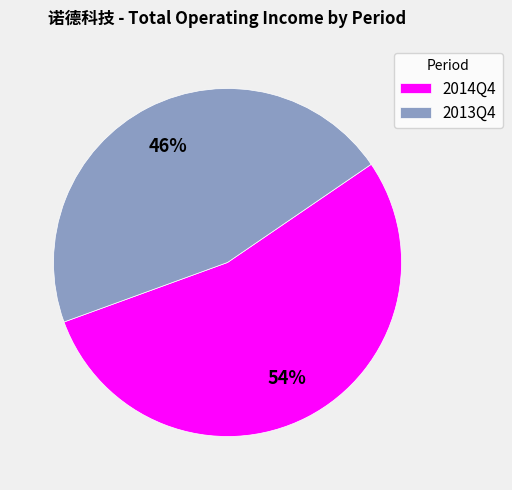

Count the number of slices in the pie.

2